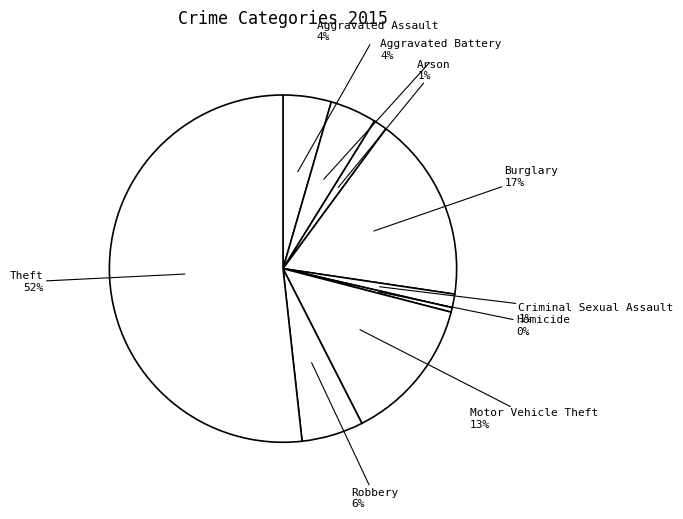

Is it true that Homicide is 0% of the pie?

True